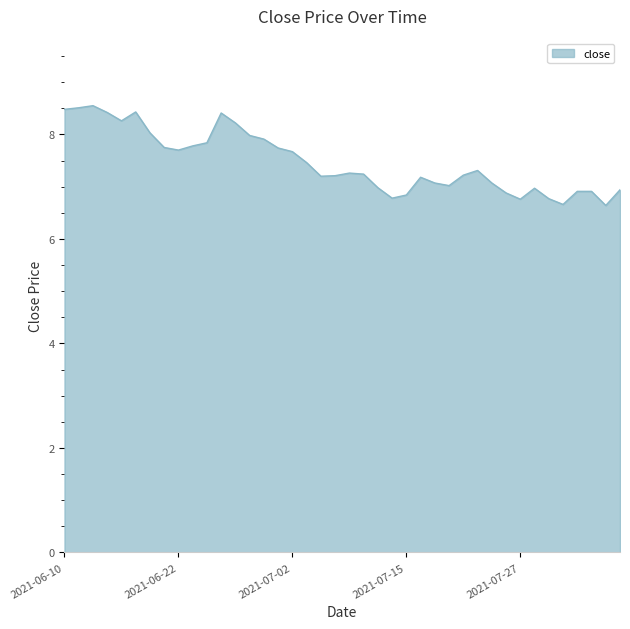

What is the minimum value shown in the chart?

6.6